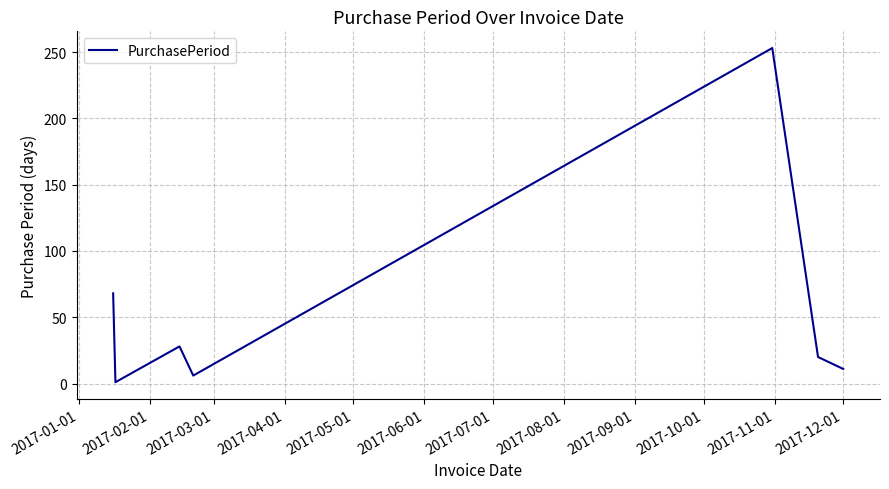

Reading left to right, extract all data points from this chart.

68	1	28	6	253	20	11